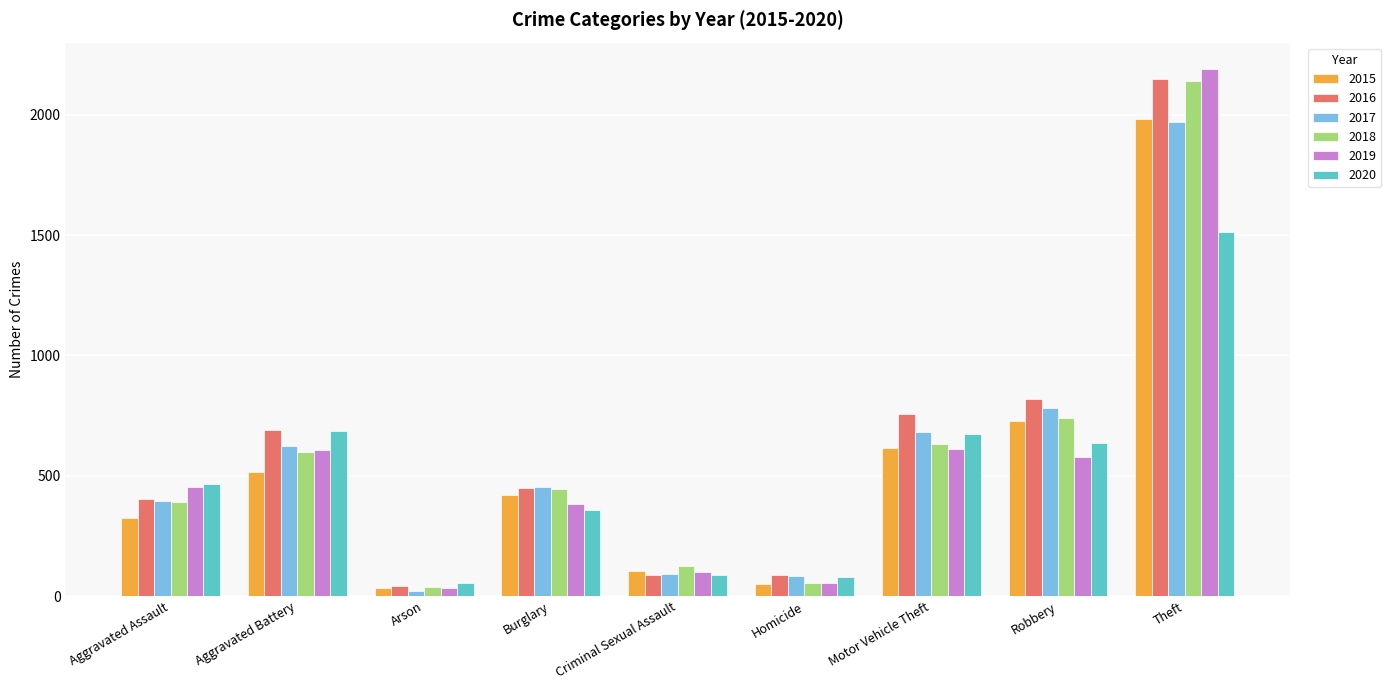

Where is 2015 nearest to the value 1008?

Robbery